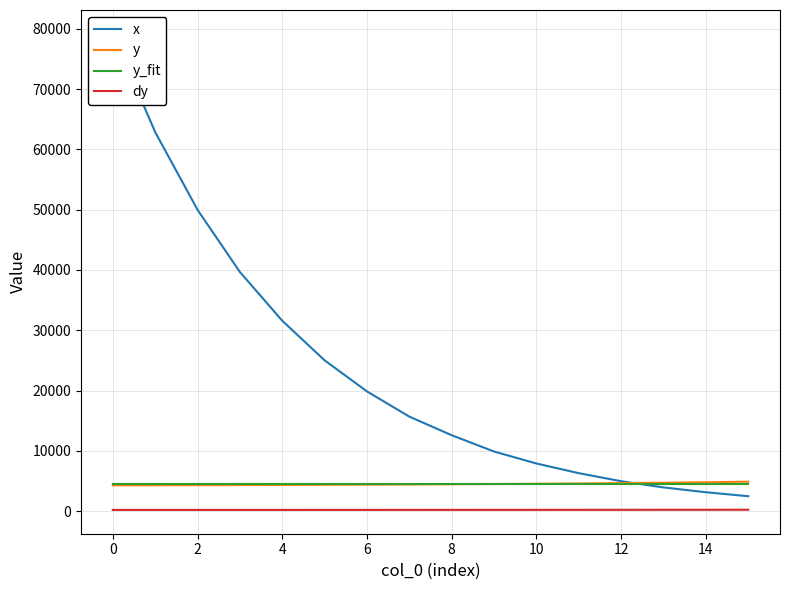

Is this an area chart (filled region under the line)?

No